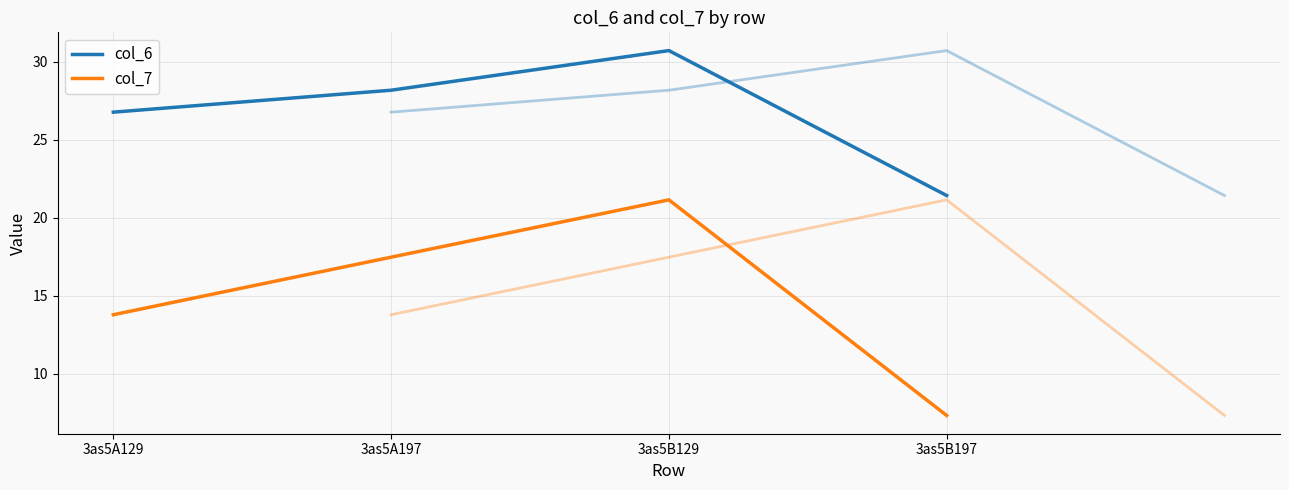

Is the value of col_6 at 3as5A129 greater than the value of col_7 at 3as5B197?

Yes